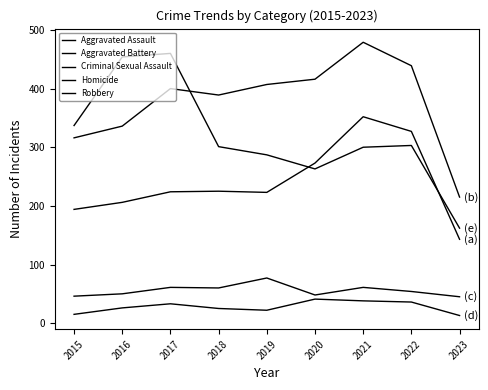

Where is Aggravated Assault nearest to the value 247?

2018